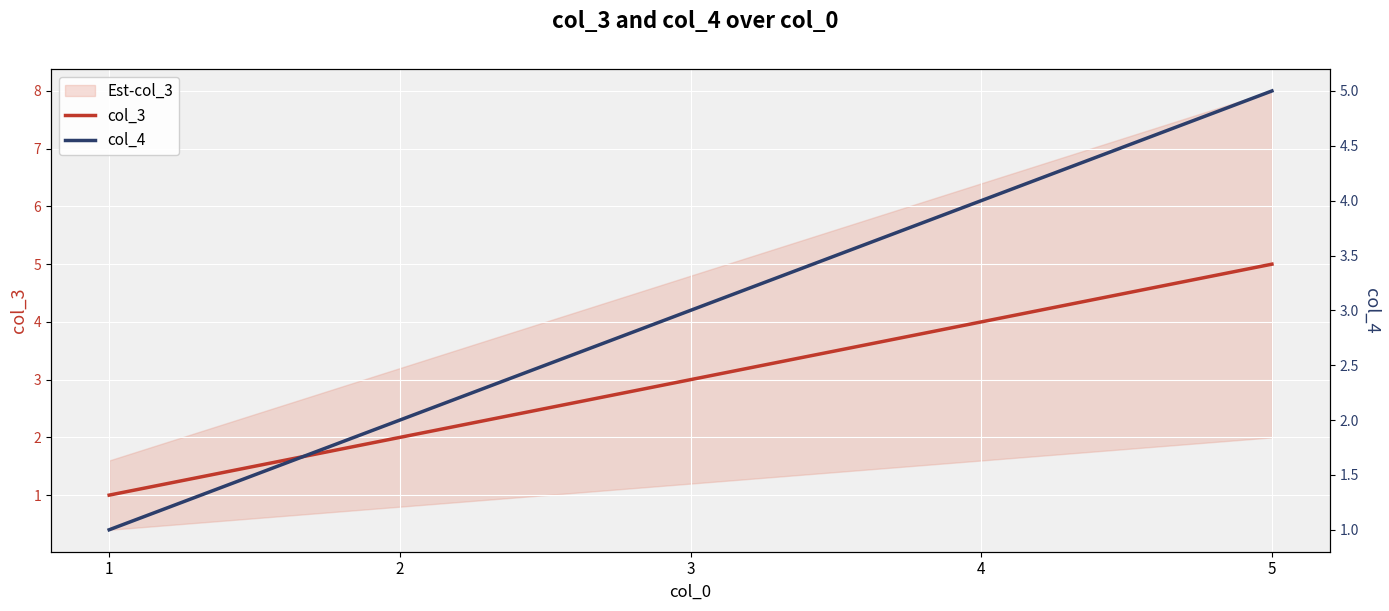

Is it true that col_3 equals 3 at 3?

True